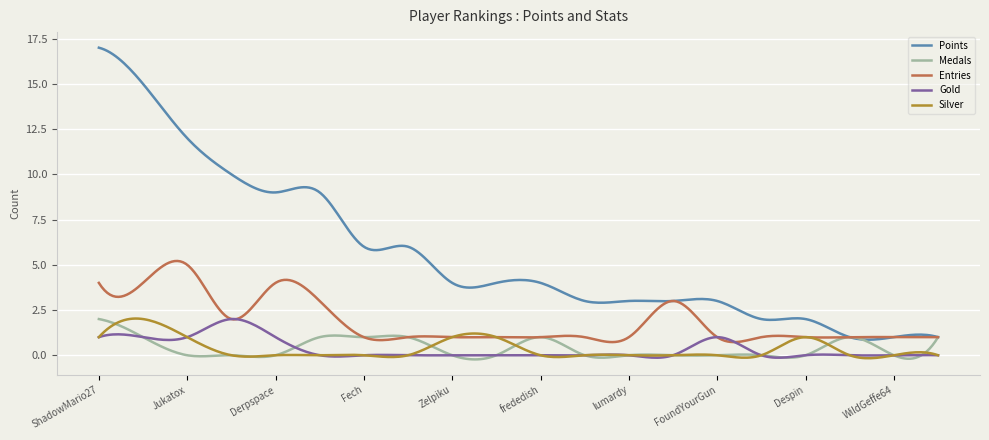

True or false: Silver and Points cross at least once.

False